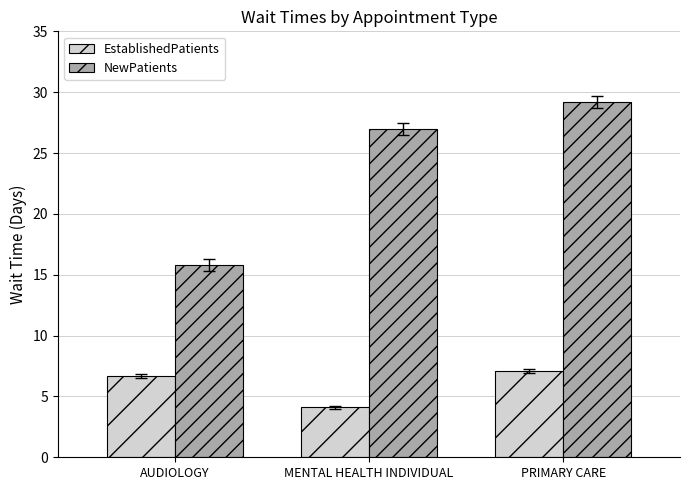

What is the value of the EstablishedPatients bar at the 3rd from the left?

7.1